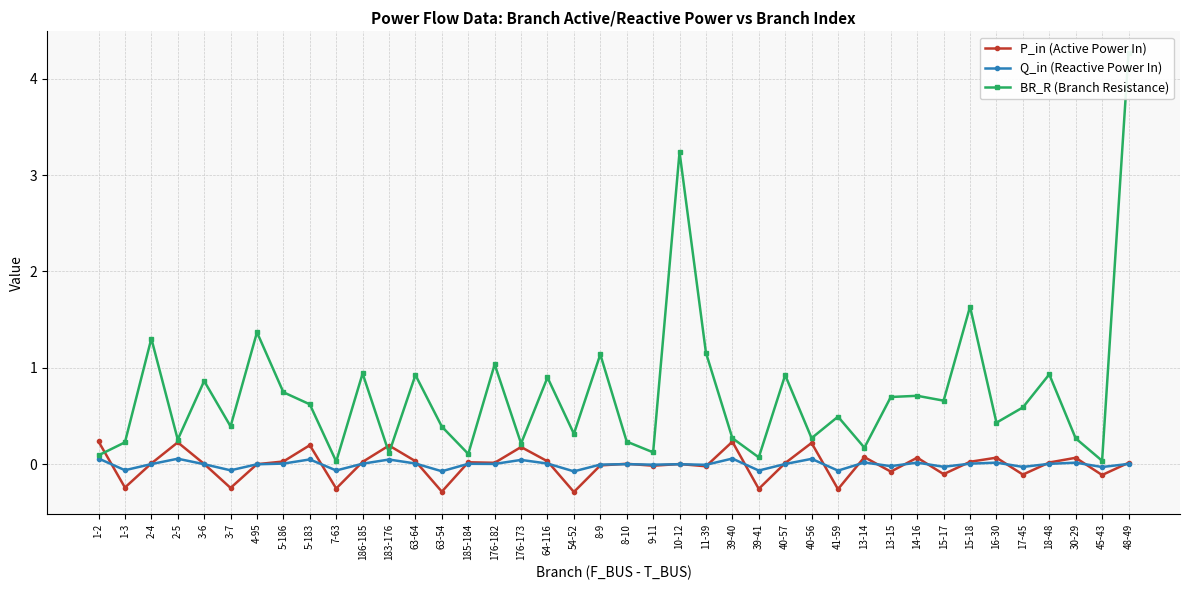

How many interior local peaks does the Q_in (Reactive Power In) series have?

13